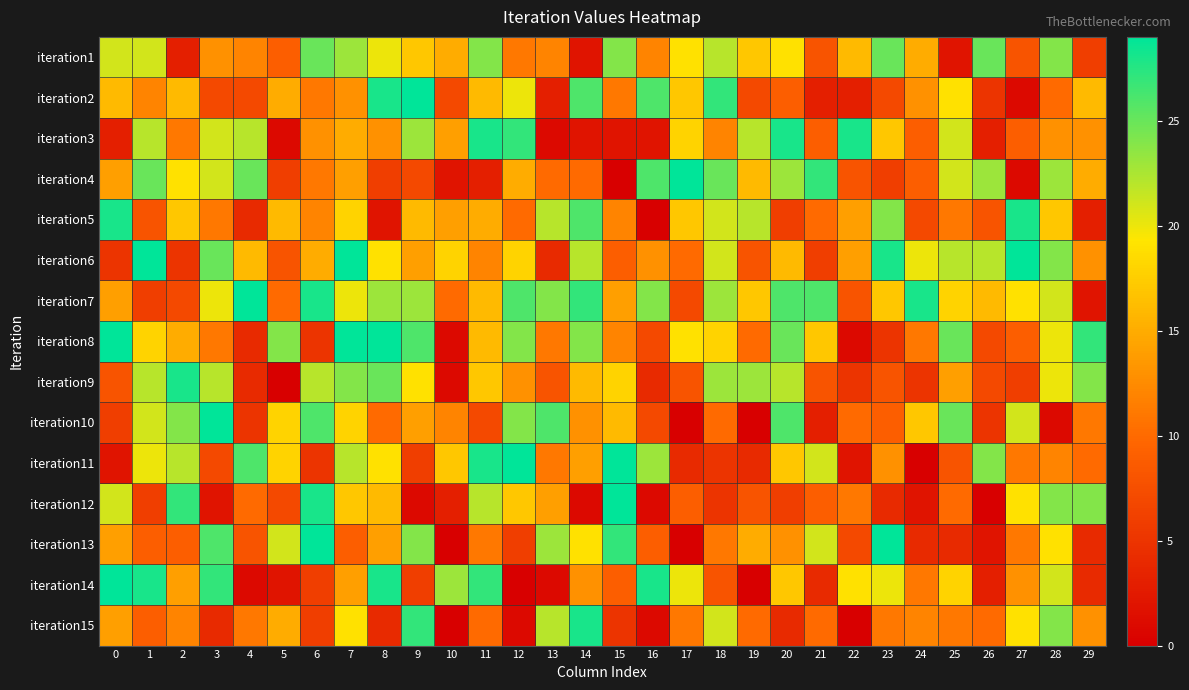

Reading left to right, what are all the values shown in this chart?

iteration1: 0=21	1=21	2=3	3=13	4=12	5=9	6=25	7=23	8=20	9=17	10=15	11=24	12=11	13=12	14=2	15=24	16=12	17=19	18=22	19=17	20=19	21=8	22=16	23=25	24=15	25=2	26=25	27=8	28=24	29=6
iteration2: 0=16	1=12	2=16	3=7	4=7	5=15	6=11	7=13	8=28	9=29	10=7	11=16	12=20	13=3	14=26	15=11	16=26	17=17	18=27	19=7	20=9	21=3	22=3	23=7	24=13	25=19	26=5	27=1	28=10	29=16
iteration3: 0=3	1=22	2=11	3=21	4=22	5=1	6=13	7=15	8=13	9=23	10=14	11=28	12=27	13=1	14=2	15=2	16=2	17=18	18=12	19=22	20=28	21=9	22=28	23=17	24=9	25=21	26=3	27=9	28=13	29=13
iteration4: 0=14	1=25	2=19	3=21	4=25	5=6	6=11	7=14	8=6	9=7	10=2	11=3	12=15	13=10	14=10	15=0	16=26	17=29	18=25	19=16	20=23	21=27	22=8	23=6	24=9	25=21	26=23	27=1	28=23	29=15
iteration5: 0=28	1=8	2=17	3=11	4=4	5=16	6=12	7=18	8=2	9=16	10=14	11=15	12=10	13=22	14=26	15=12	16=0	17=17	18=21	19=22	20=6	21=10	22=14	23=24	24=7	25=11	26=8	27=28	28=17	29=3
iteration6: 0=5	1=29	2=5	3=25	4=16	5=8	6=15	7=29	8=19	9=14	10=18	11=12	12=18	13=4	14=22	15=9	16=13	17=10	18=21	19=8	20=16	21=6	22=14	23=28	24=20	25=22	26=22	27=29	28=24	29=13
iteration7: 0=14	1=6	2=7	3=20	4=29	5=10	6=28	7=20	8=23	9=23	10=10	11=16	12=26	13=24	14=27	15=14	16=24	17=7	18=23	19=17	20=26	21=26	22=8	23=17	24=28	25=18	26=16	27=19	28=21	29=2
iteration8: 0=29	1=18	2=15	3=11	4=4	5=24	6=5	7=29	8=29	9=26	10=1	11=16	12=24	13=11	14=24	15=12	16=7	17=19	18=18	19=10	20=25	21=17	22=1	23=5	24=11	25=25	26=7	27=9	28=20	29=27
iteration9: 0=8	1=22	2=28	3=22	4=4	5=0	6=22	7=24	8=25	9=19	10=1	11=17	12=13	13=8	14=16	15=18	16=4	17=8	18=23	19=23	20=22	21=8	22=5	23=8	24=5	25=14	26=7	27=6	28=20	29=24
iteration10: 0=6	1=21	2=24	3=29	4=5	5=18	6=26	7=18	8=10	9=14	10=12	11=7	12=24	13=26	14=13	15=16	16=7	17=0	18=10	19=0	20=26	21=3	22=10	23=9	24=17	25=25	26=5	27=21	28=1	29=11
iteration11: 0=2	1=20	2=22	3=7	4=26	5=18	6=5	7=22	8=19	9=6	10=17	11=28	12=29	13=11	14=14	15=29	16=23	17=4	18=5	19=4	20=17	21=21	22=2	23=13	24=0	25=8	26=24	27=11	28=12	29=10
iteration12: 0=21	1=6	2=27	3=2	4=10	5=7	6=28	7=17	8=16	9=1	10=3	11=22	12=17	13=14	14=1	15=29	16=1	17=9	18=5	19=8	20=6	21=9	22=11	23=4	24=2	25=10	26=0	27=19	28=24	29=24
iteration13: 0=14	1=9	2=9	3=26	4=8	5=21	6=29	7=9	8=14	9=24	10=0	11=11	12=6	13=23	14=19	15=27	16=9	17=0	18=11	19=15	20=13	21=21	22=7	23=29	24=4	25=4	26=2	27=11	28=19	29=4
iteration14: 0=29	1=28	2=14	3=27	4=1	5=2	6=6	7=14	8=28	9=6	10=23	11=27	12=0	13=1	14=13	15=9	16=28	17=20	18=8	19=0	20=17	21=4	22=19	23=20	24=11	25=18	26=3	27=13	28=21	29=4
iteration15: 0=14	1=9	2=12	3=4	4=11	5=15	6=6	7=19	8=4	9=27	10=0	11=10	12=1	13=22	14=28	15=5	16=1	17=11	18=21	19=10	20=4	21=10	22=0	23=11	24=12	25=11	26=10	27=19	28=24	29=13